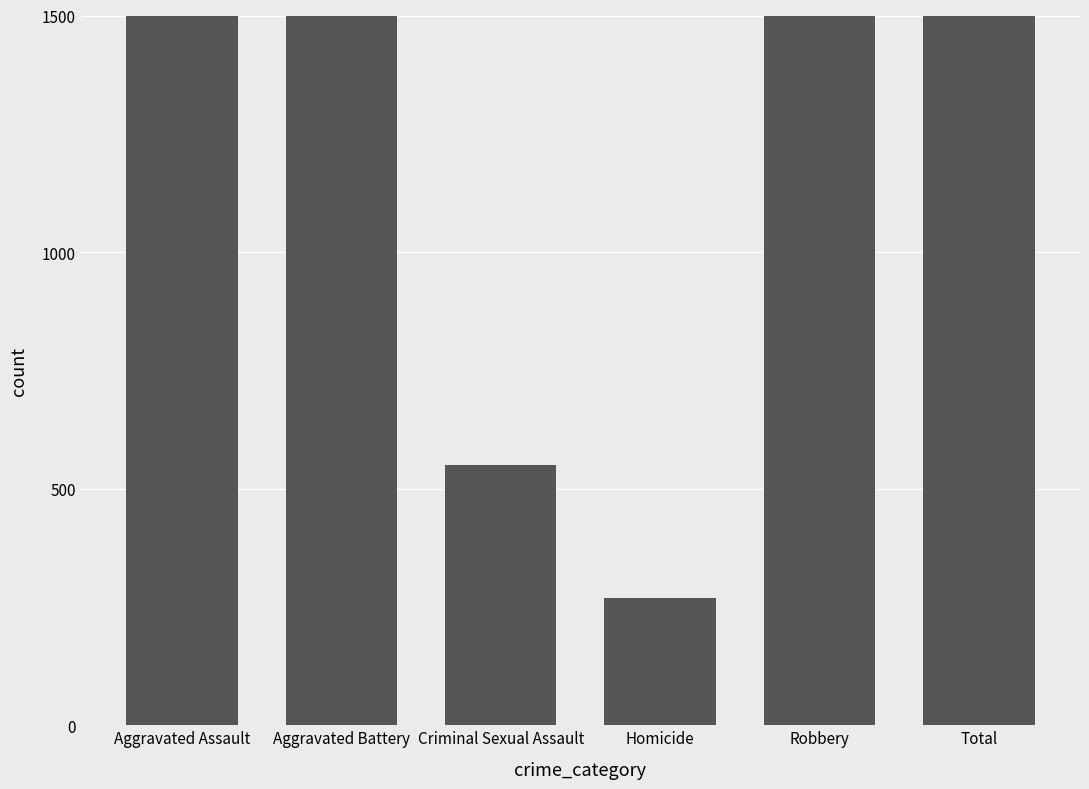

Which category has the highest value across all series?

Total